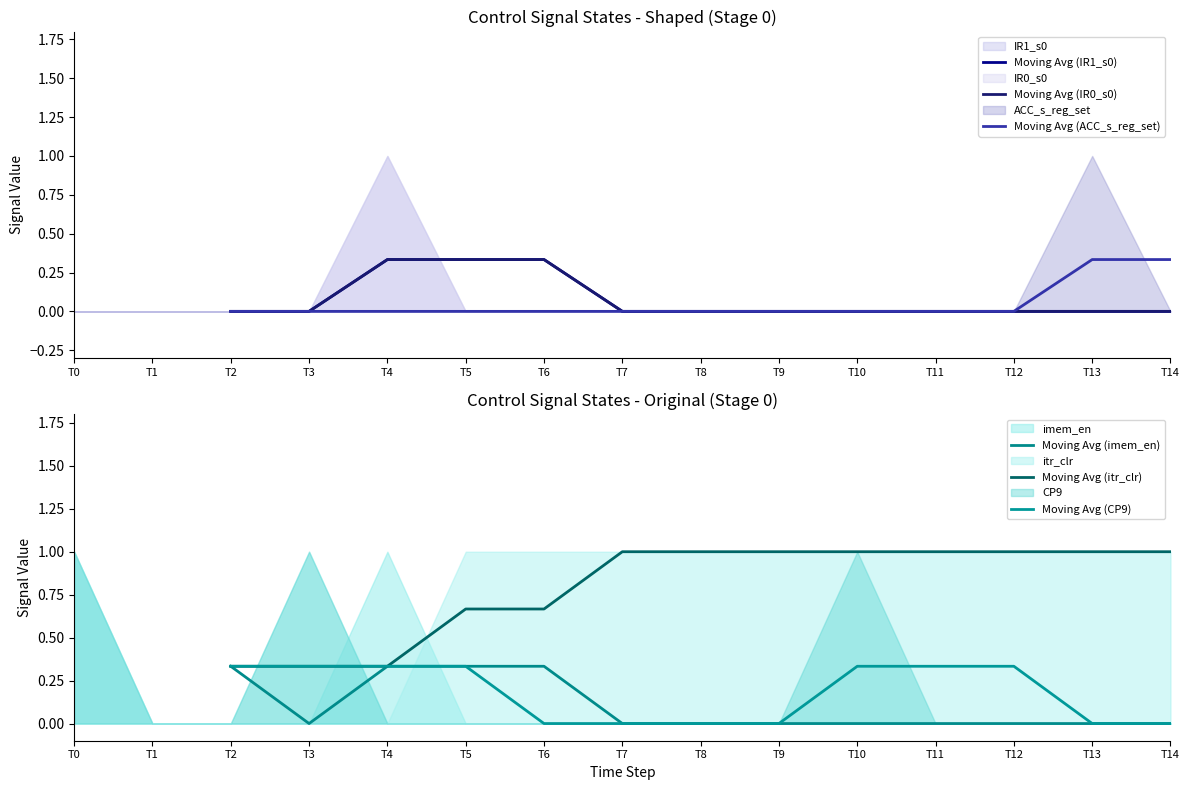

At how many categories does at least one series exceed 0?

13